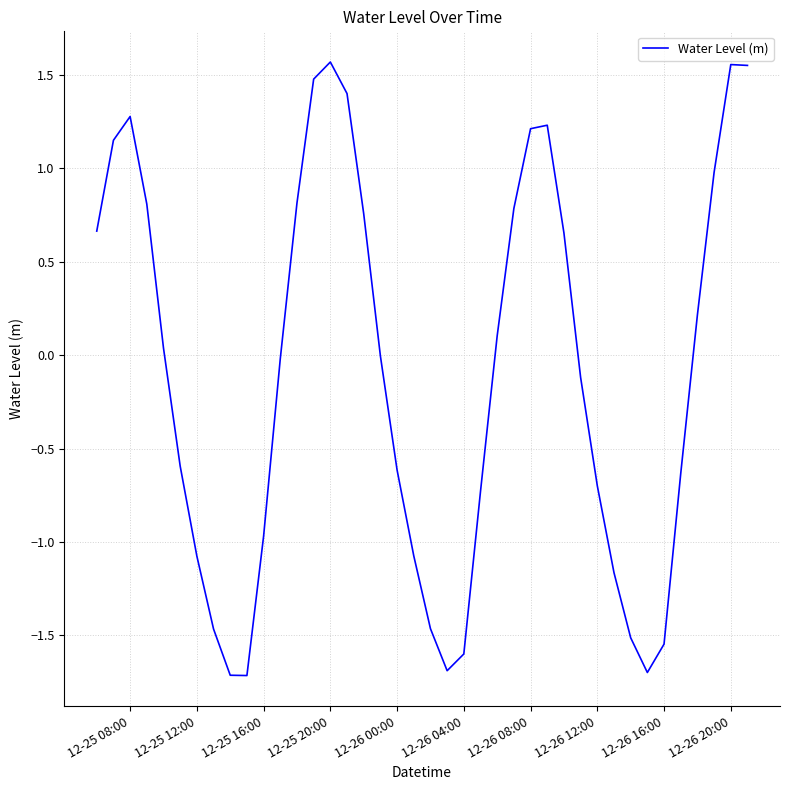

What is the difference between the maximum and minimum values?

3.3